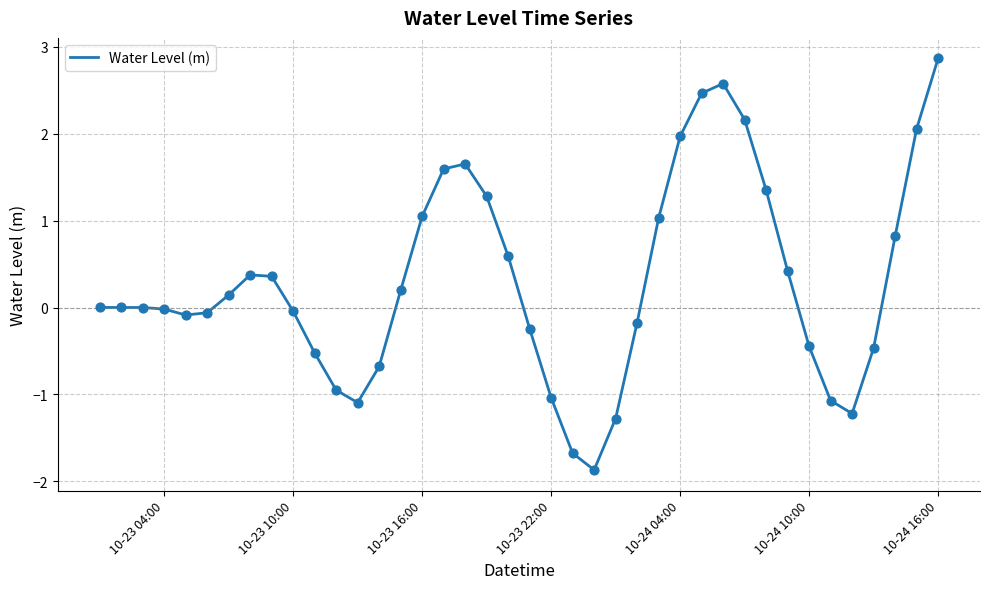

What is the greatest value displayed?

2.9